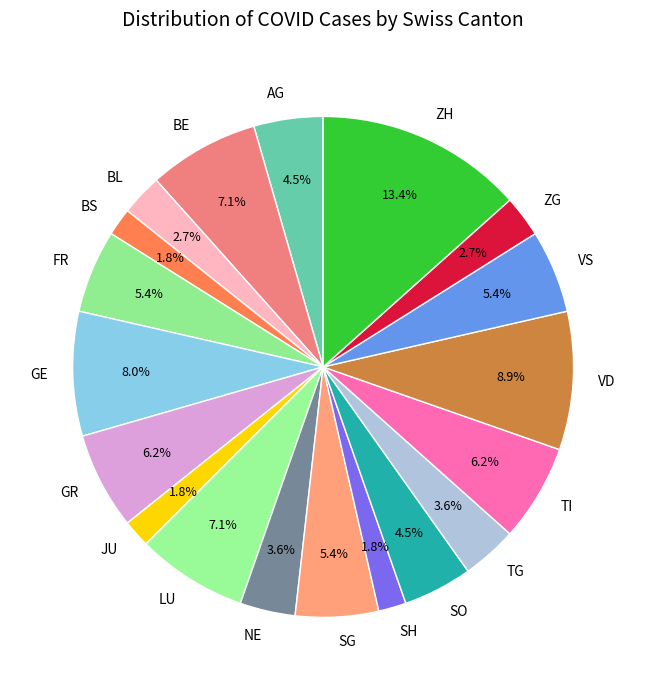

To the nearest percent, what portion does ZH represent?

13%